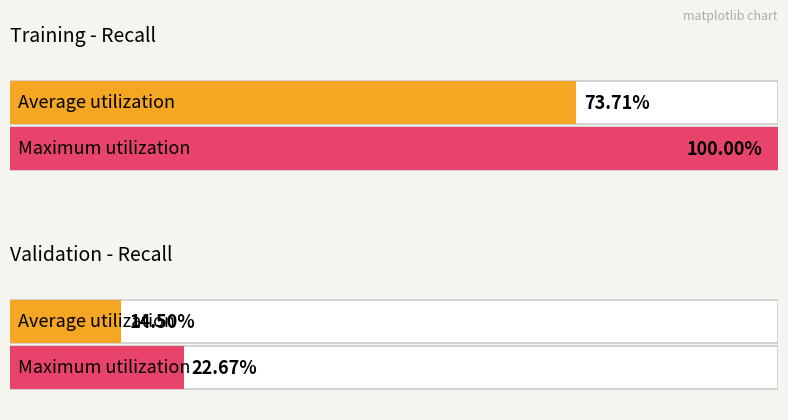

Does the chart contain any negative values?

No